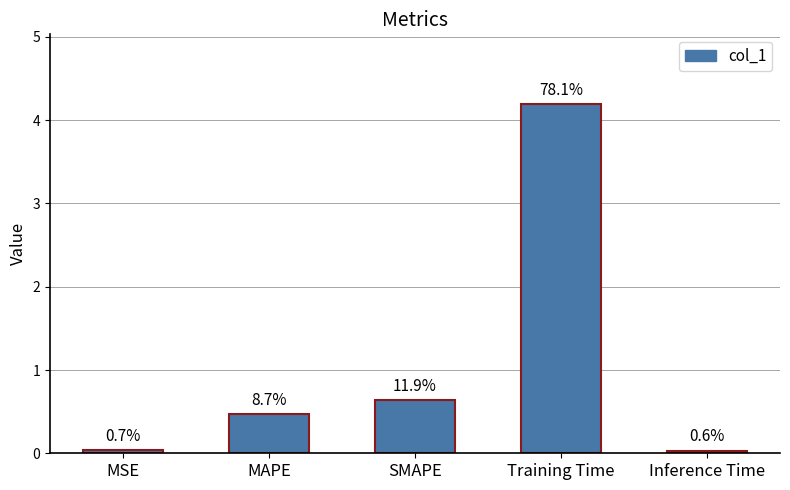

How many bars are there in total?

5